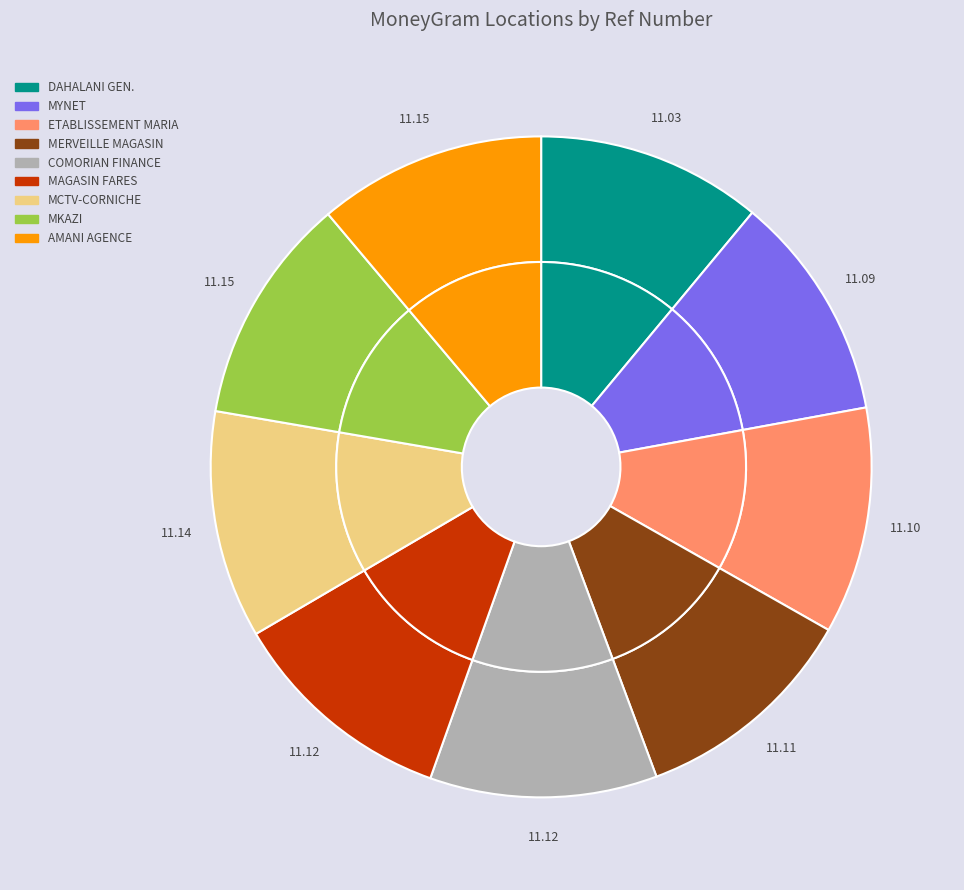

What portion of the pie excludes MKAZI - MCTV?

88.9%